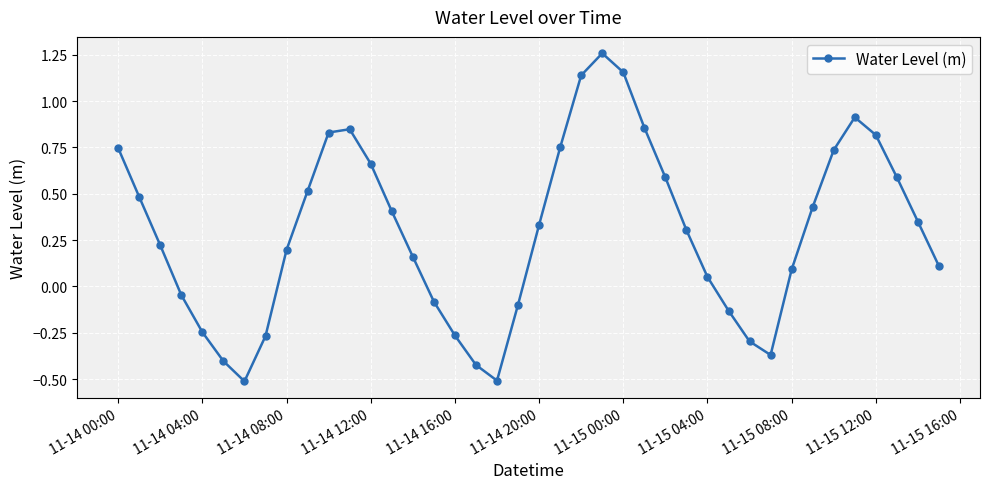

What is the sum of all values?

11.9